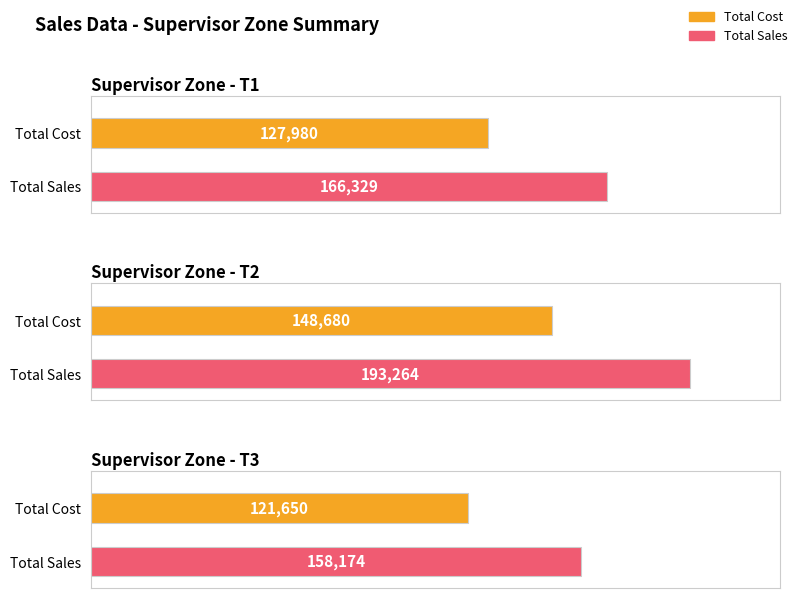

Where is Total_Sales nearest to the value 27820?

T3